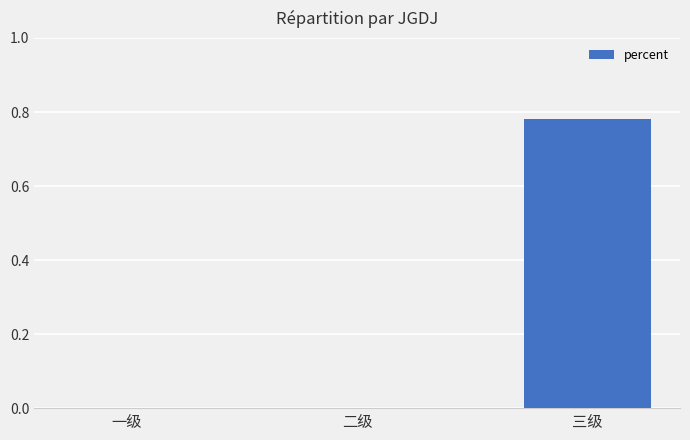

The chart shows a value of 0.3 at 一级. True or false?

False